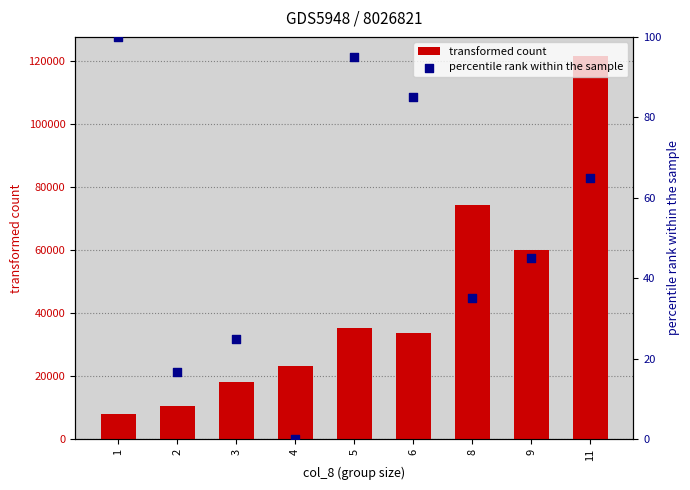

Which series has the largest total across all categories?

transformed count